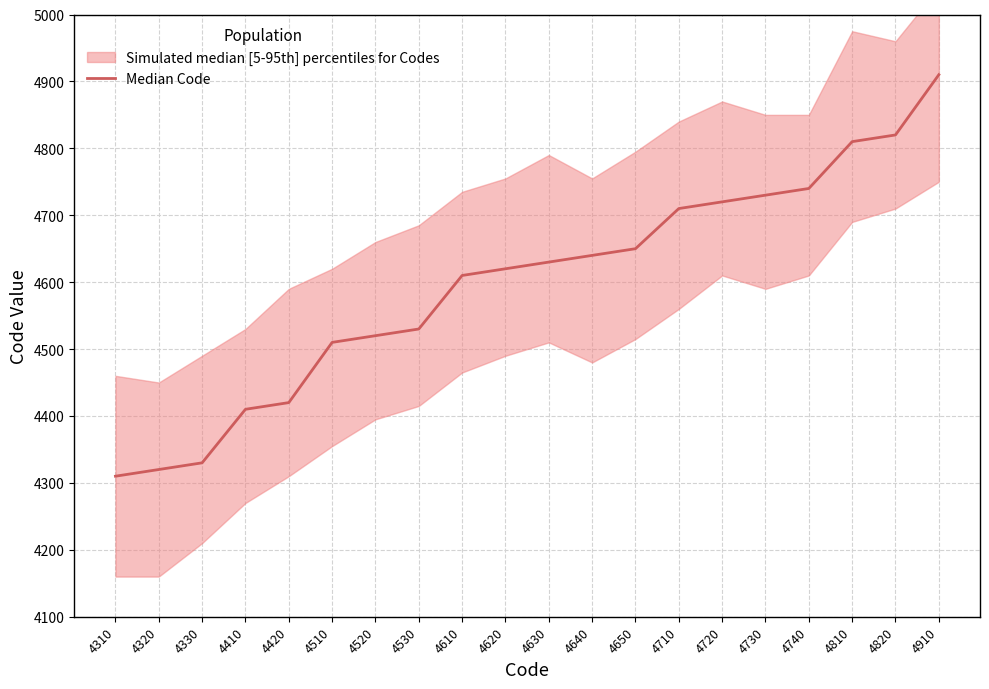

Is it true that the value at 4730 is 1162?

False